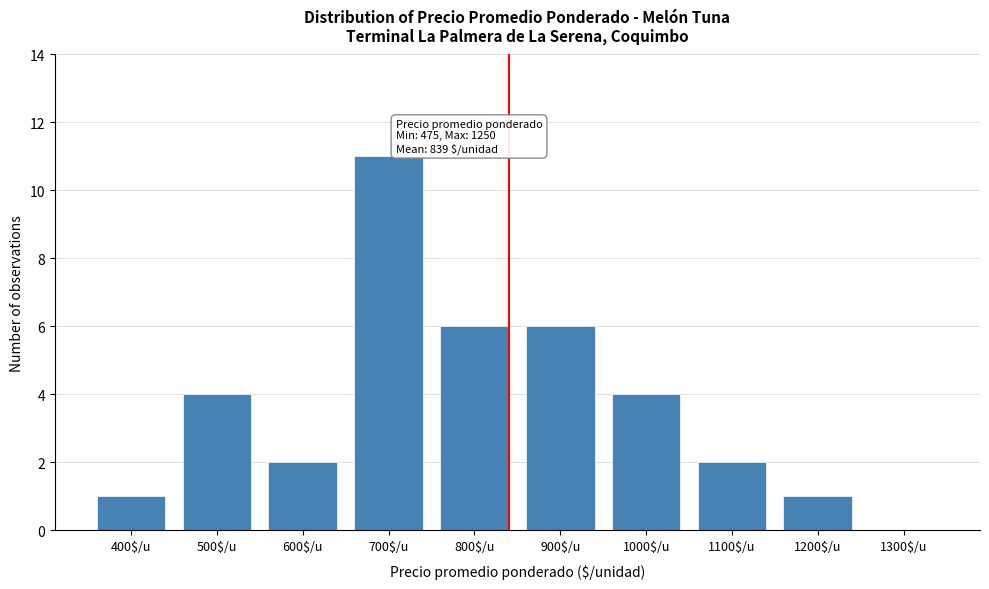

What is the sum of all values?

37